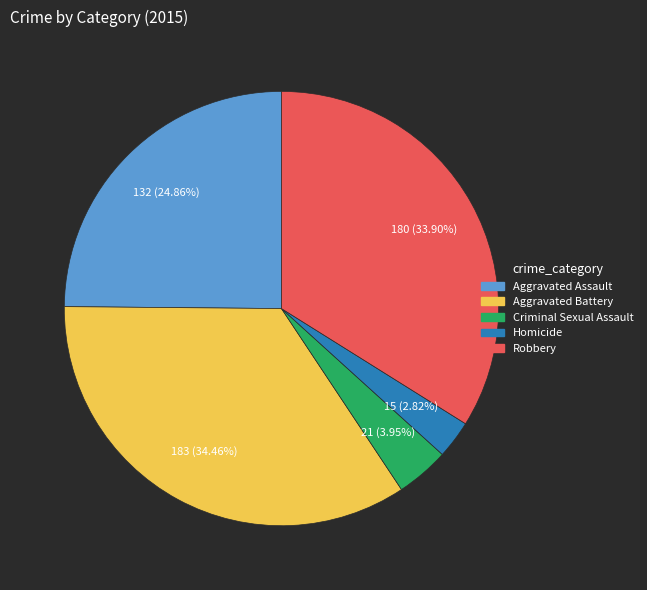

What is the smallest slice in the pie chart?

Homicide